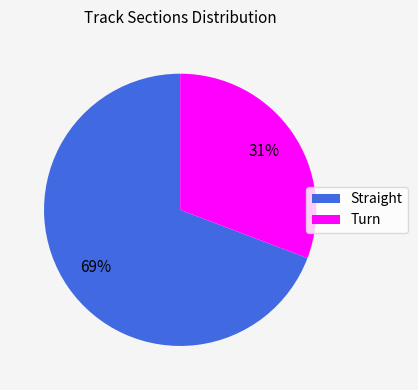

To the nearest percent, what percentage of the pie is Turn?

31%